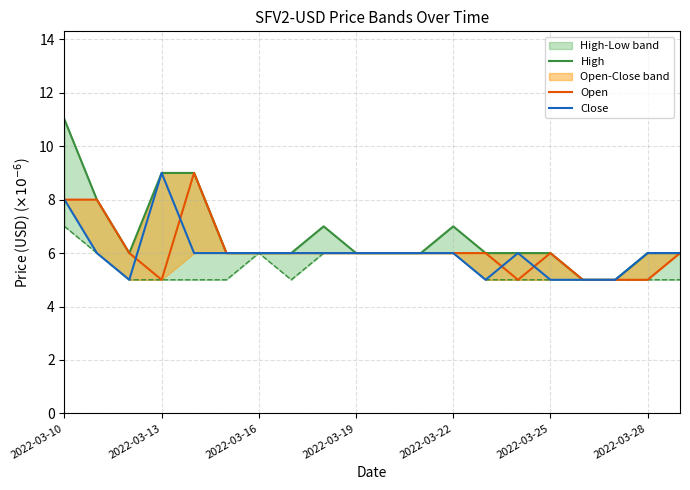

True or false: Open has more than 0 points higher than both neighbors.

True